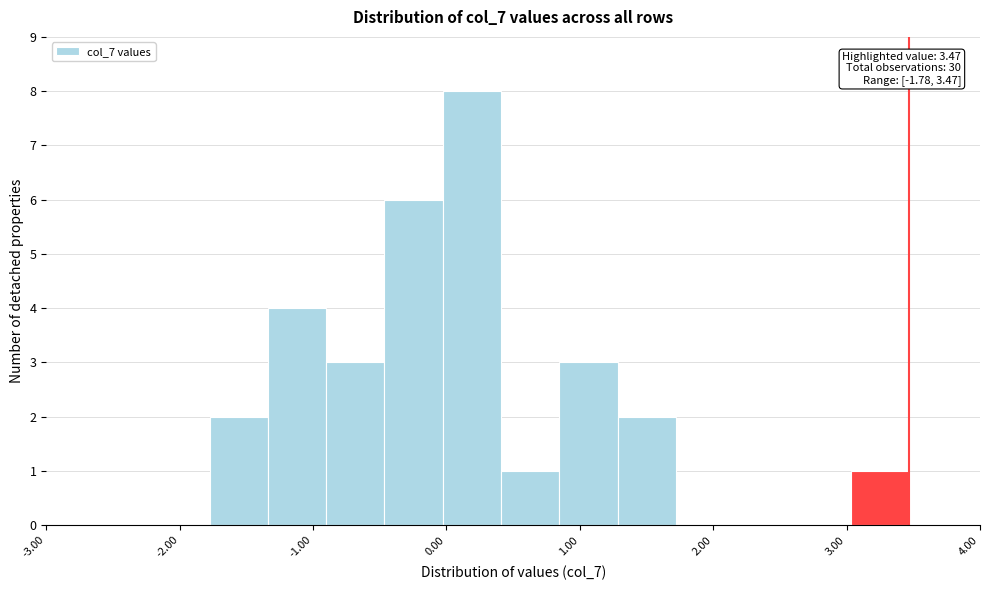

Over which range of the x-axis is the bar tallest?

0.0 to 0.4